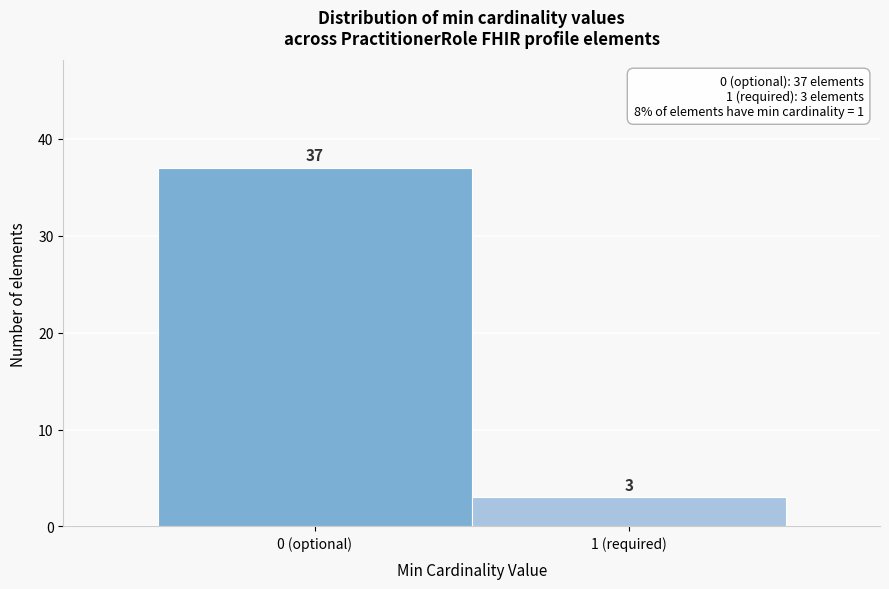

Reading left to right, extract all data points from this chart.

37	3